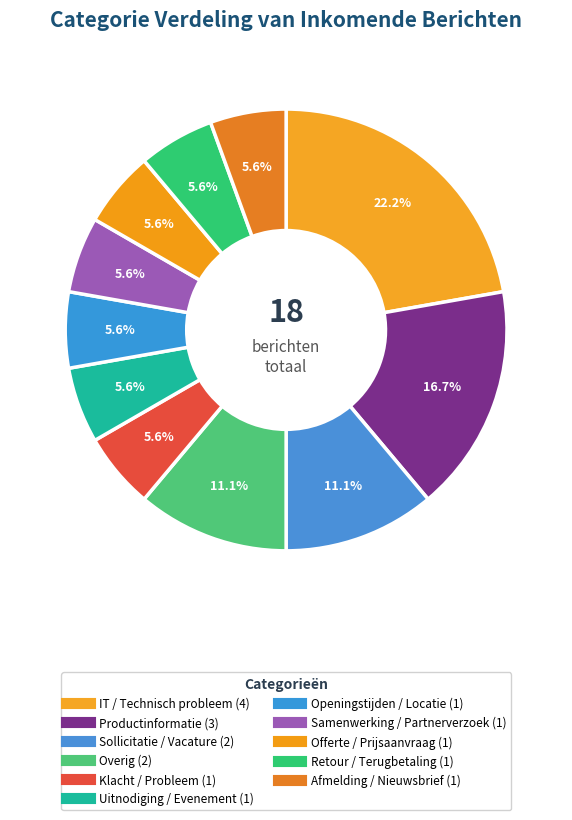

True or false: Offerte / Prijsaanvraag accounts for 15% of the total.

False